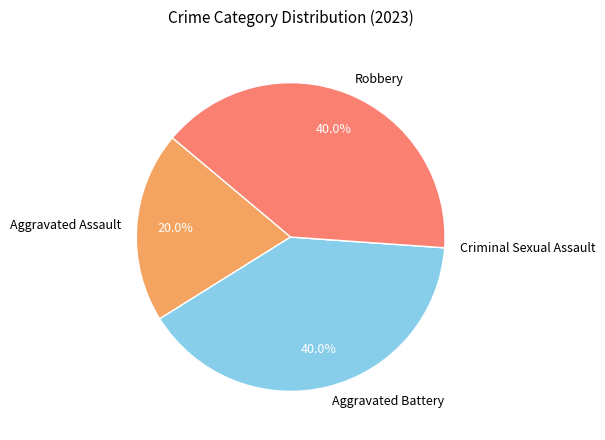

To the nearest percent, what is the difference between the largest and smallest slice percentages?

40%